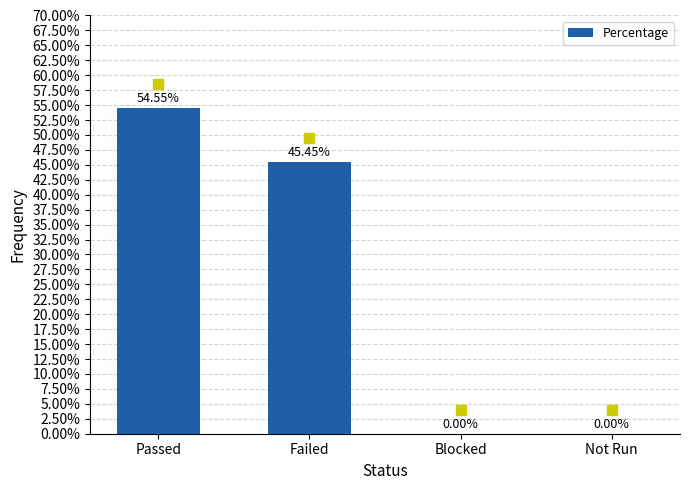

List the labels in order of value, smallest first.

Blocked, Not Run, Failed, Passed